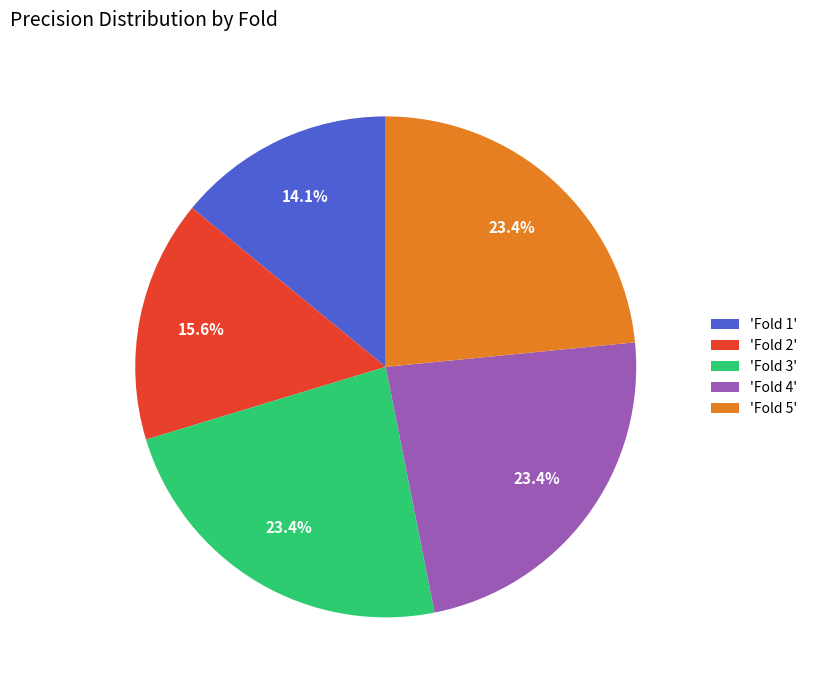

To the nearest percent, what is the average slice percentage?

20%